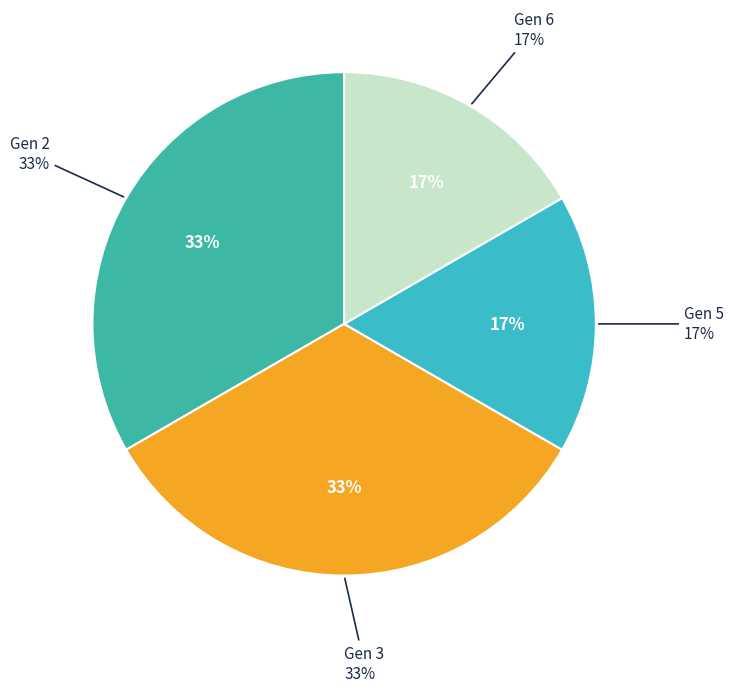

To the nearest percent, what percentage of the pie is Gen 6?

17%